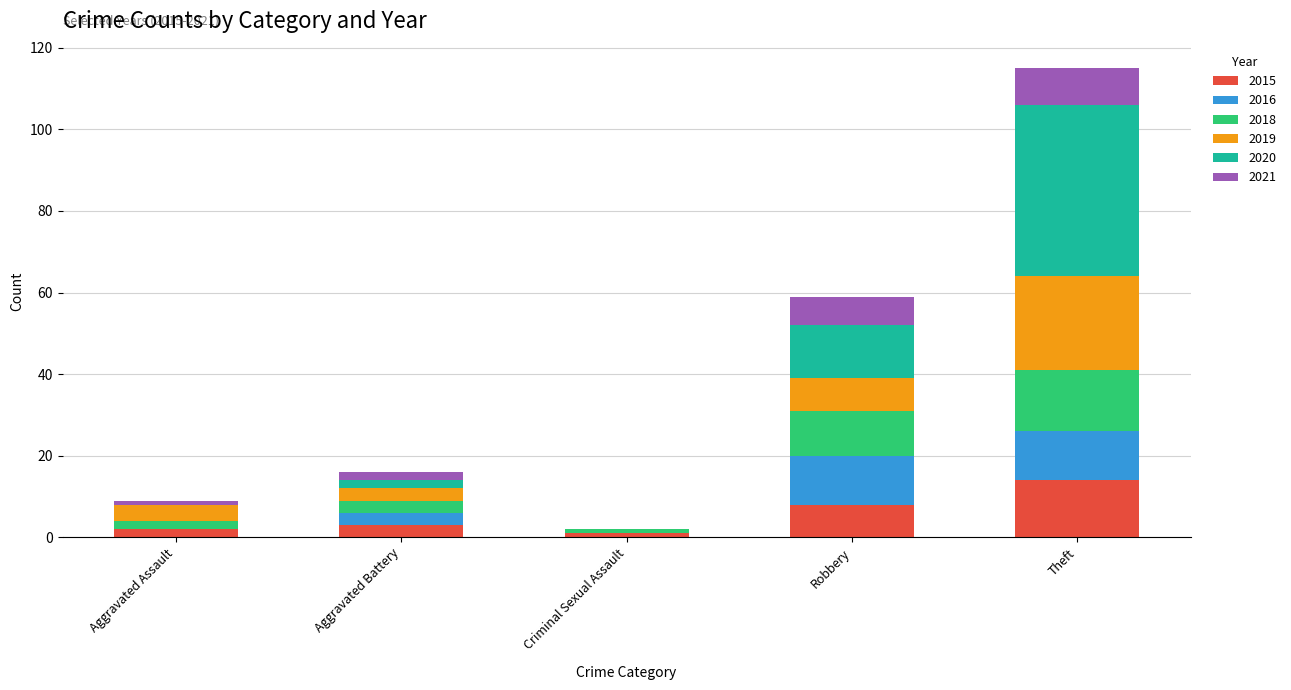

Count the number of data series in this chart.

6